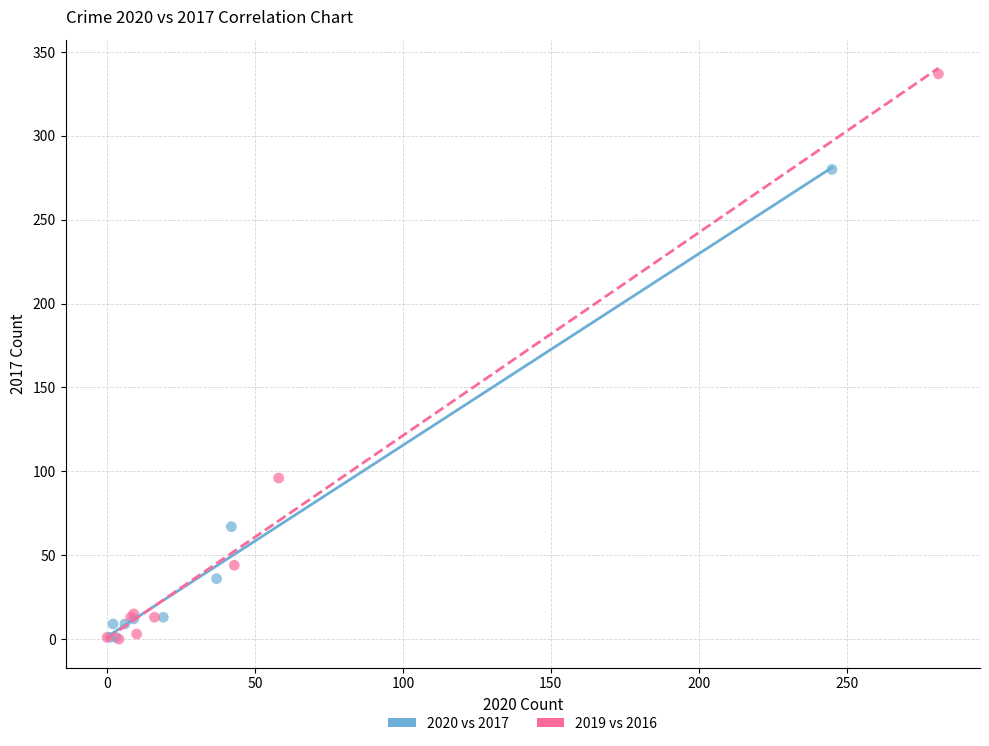

Which series reaches the maximum Y coordinate?

2019 vs 2016